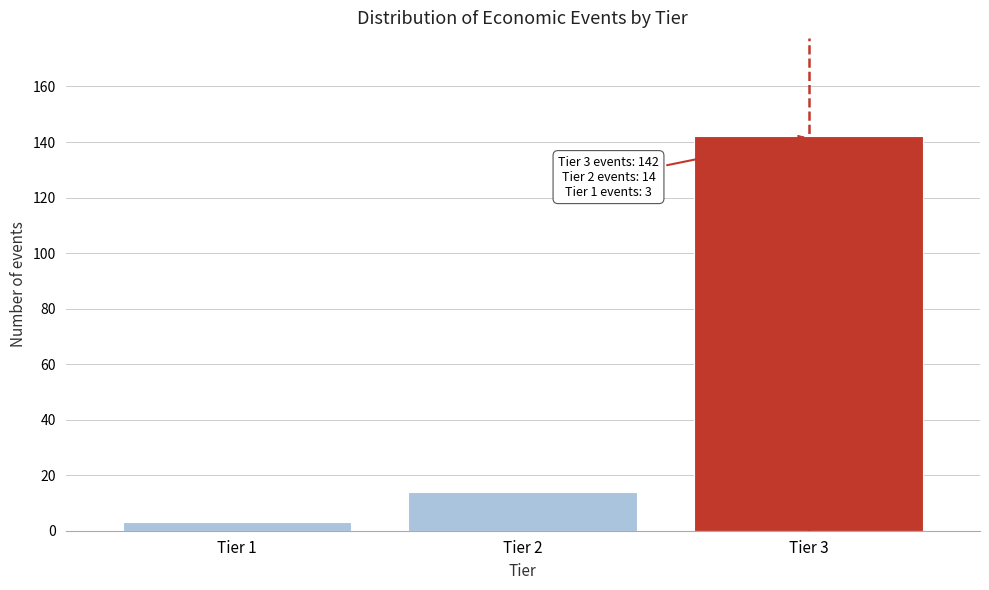

Reading left to right, what are all the values shown in this chart?

Tier 1=3	Tier 2=14	Tier 3=142